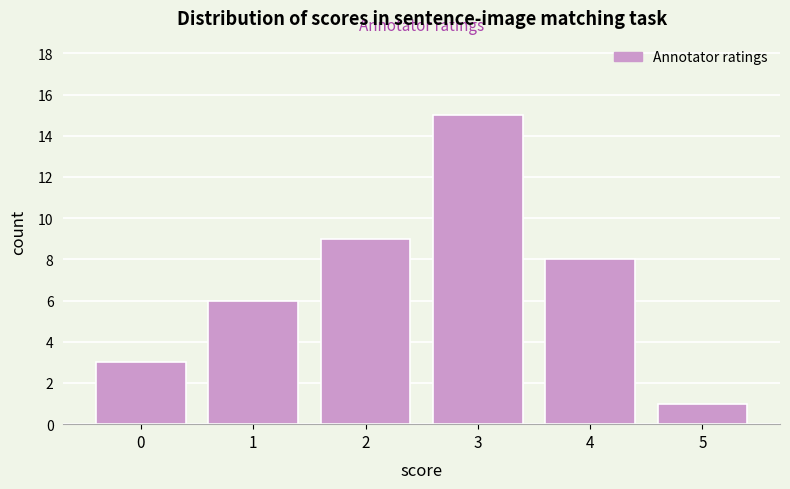

Reading left to right, list all the values displayed in this chart.

0=3	1=6	2=9	3=15	4=8	5=1